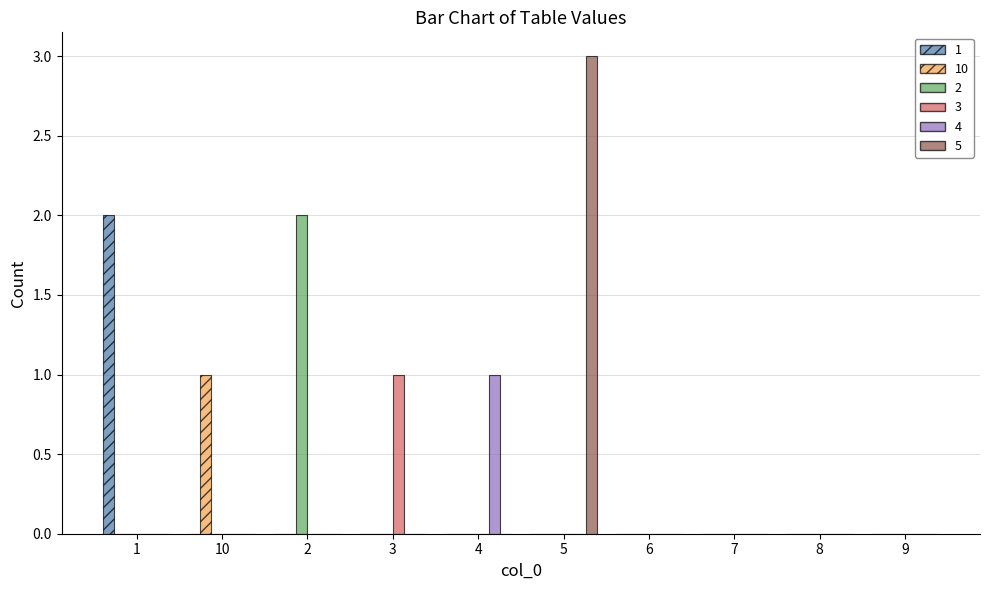

What are all the series names shown in the legend?

1, 10, 2, 3, 4, 5